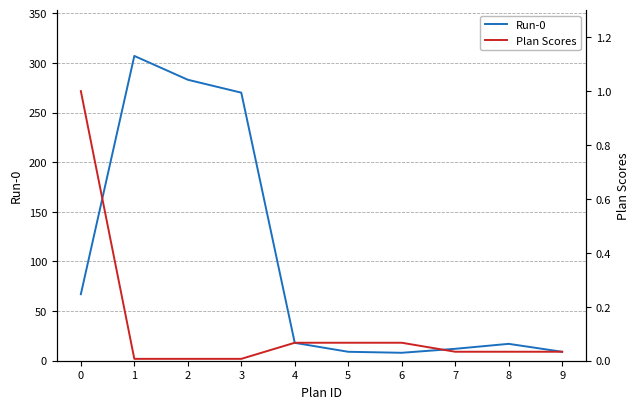

What is the sum of the Run-0 values at 5 and 9?

18